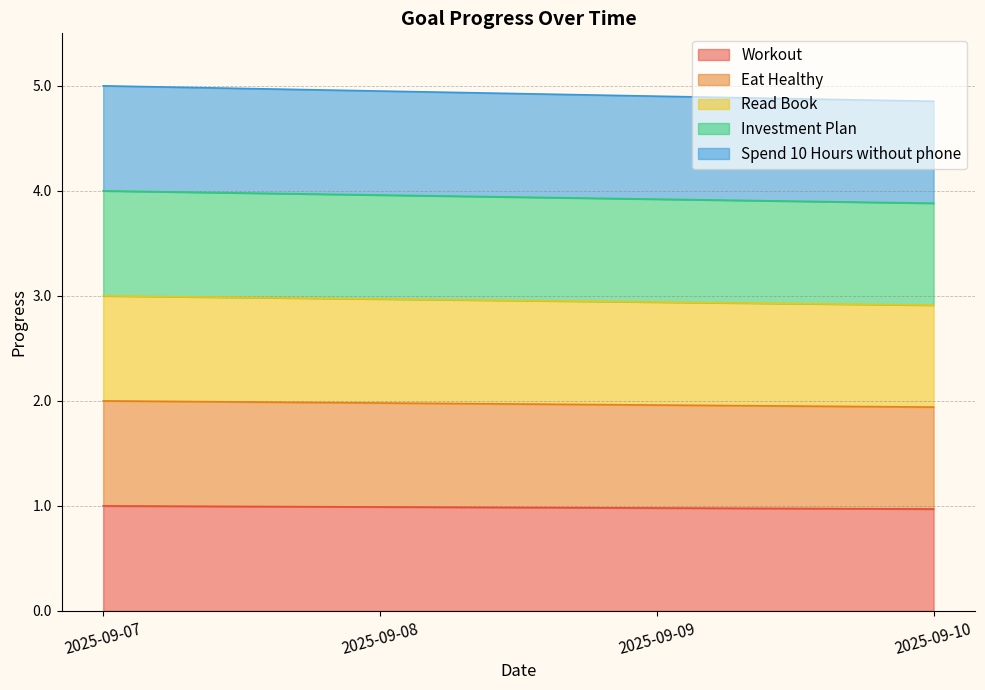

Rank the series at 2025-09-09 from lowest to highest value.

Workout, Eat Healthy, Read Book, Investment Plan, Spend 10 Hours without phone